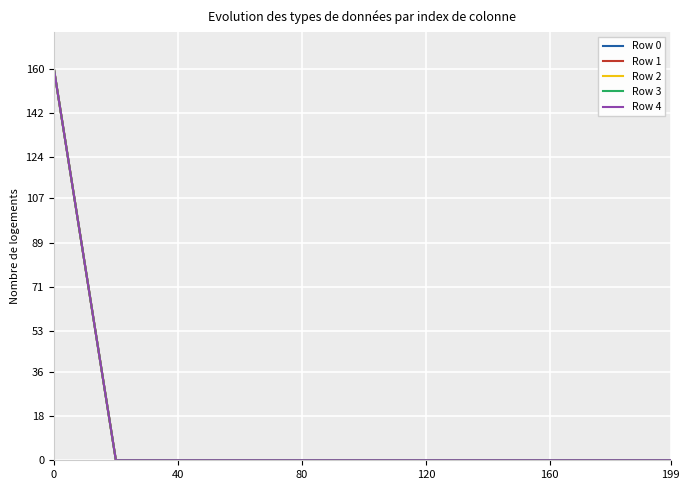

Does the chart display data point markers on the line(s)?

No